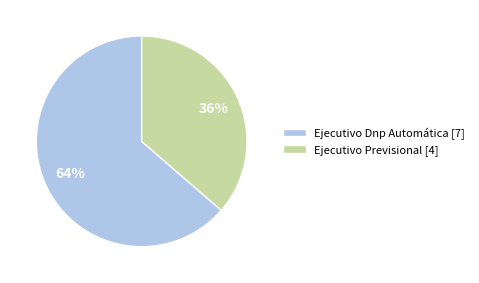

Count the number of slices in the pie.

2